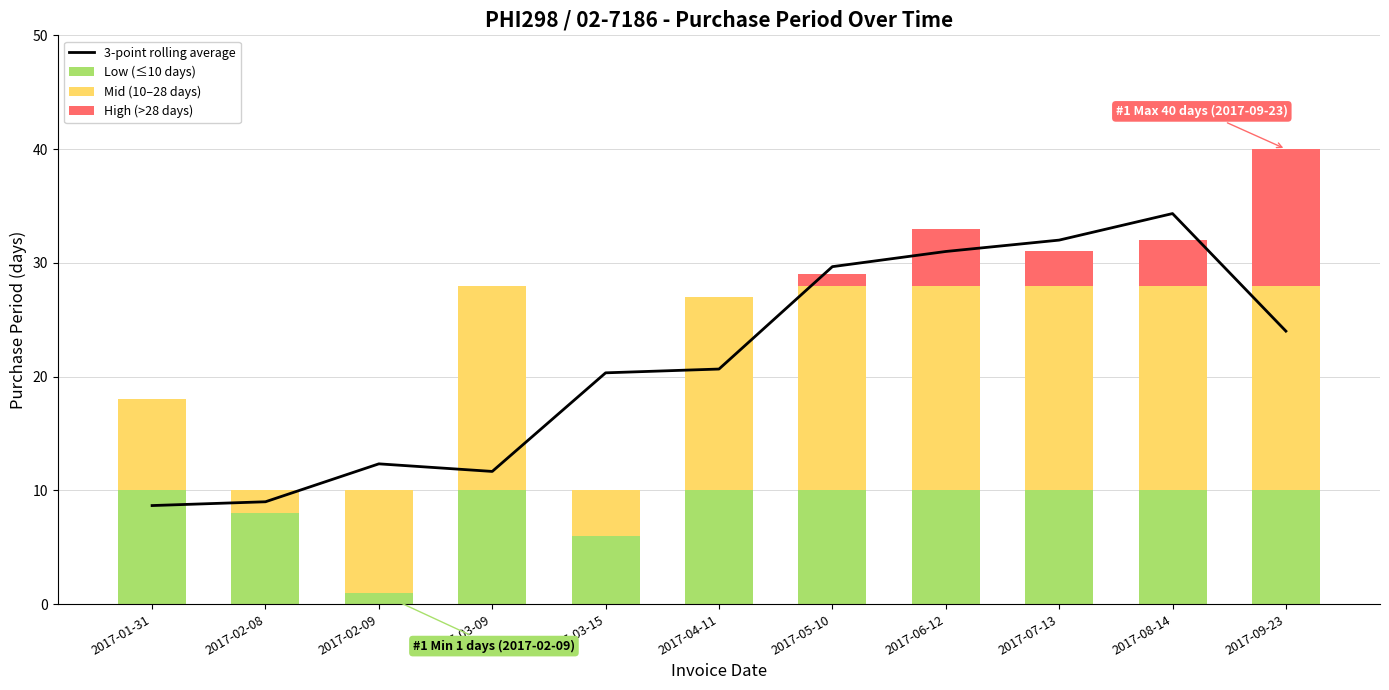

What position from the left is 2017-04-11?

6